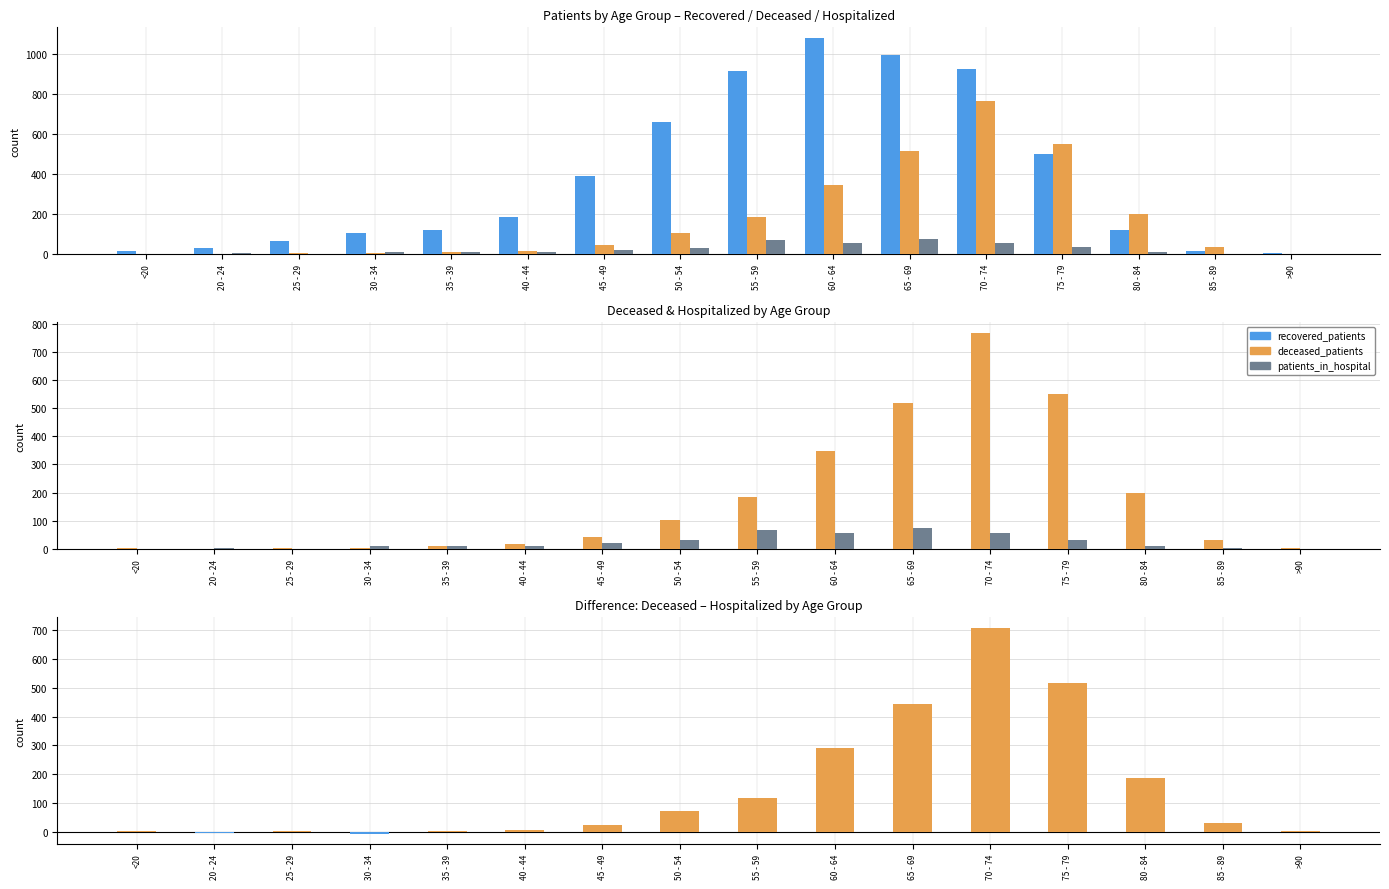

Is it true that deceased_patients equals 3 at 30 - 34?

True